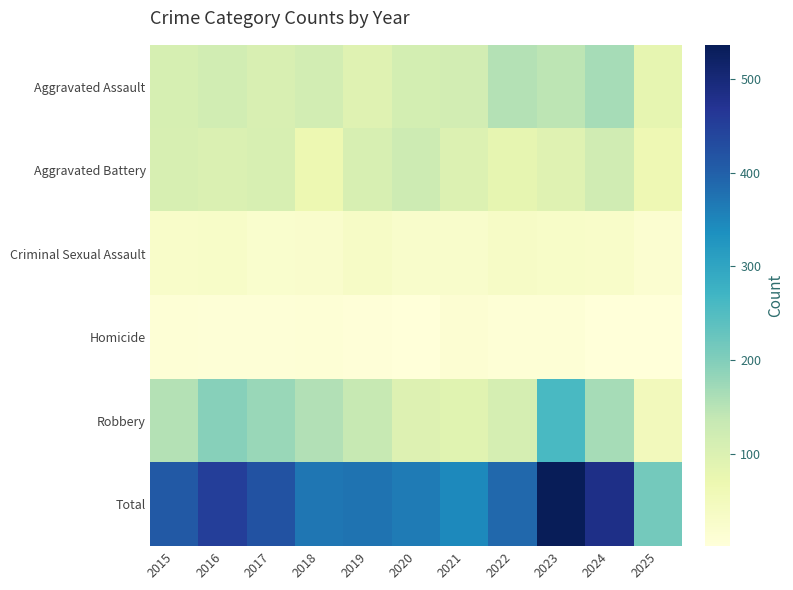

What is the maximum value shown in the chart?

536